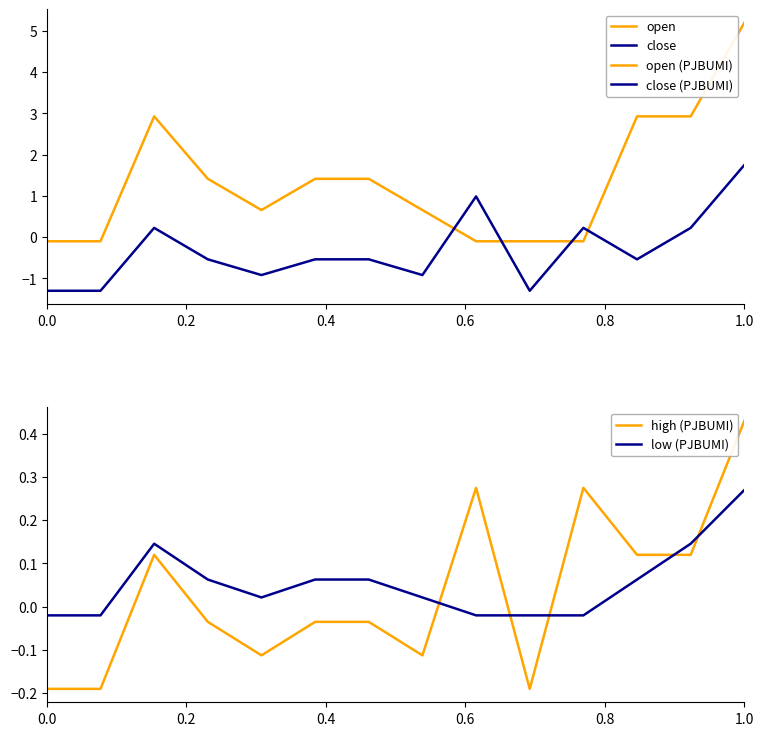

Reading left to right, extract all data points from this chart.

open: -0.1	-0.1	2.9	1.4	0.7	1.4	1.4	0.7	-0.1	-0.1	-0.1	2.9	2.9	5.2
close: -1.3	-1.3	0.2	-0.5	-0.9	-0.5	-0.5	-0.9	1.0	-1.3	0.2	-0.5	0.2	1.7
high (PJBUMI): -0.2	-0.2	0.1	-0.0	-0.1	-0.0	-0.0	-0.1	0.3	-0.2	0.3	0.1	0.1	0.4
low (PJBUMI): -0.0	-0.0	0.1	0.1	0.0	0.1	0.1	0.0	-0.0	-0.0	-0.0	0.1	0.1	0.3